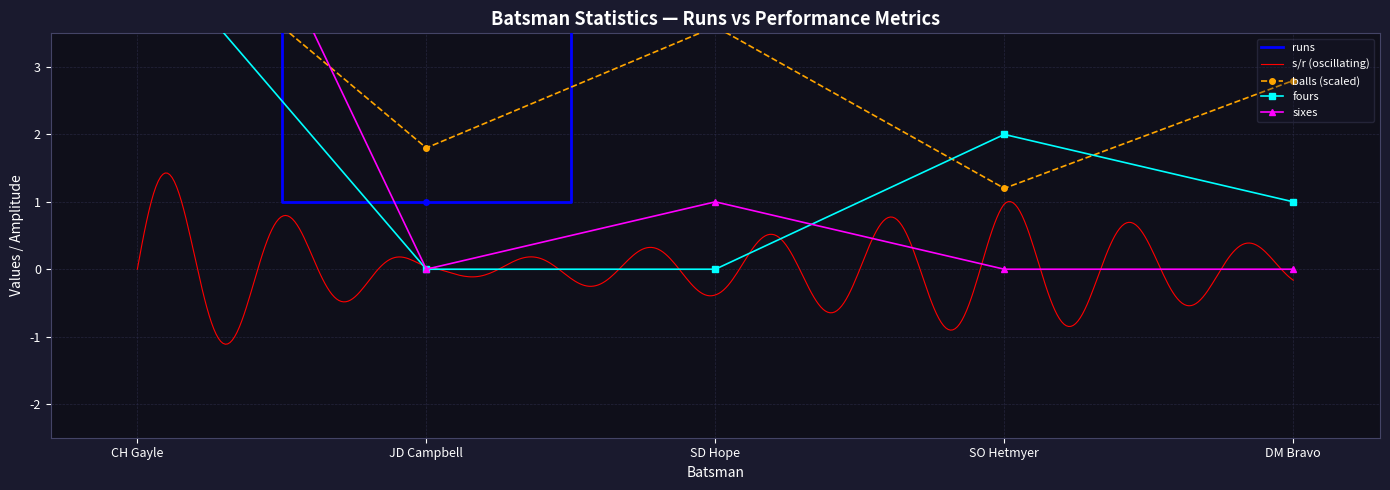

What is the value of the sixes point at the 3rd from the left?

1.0